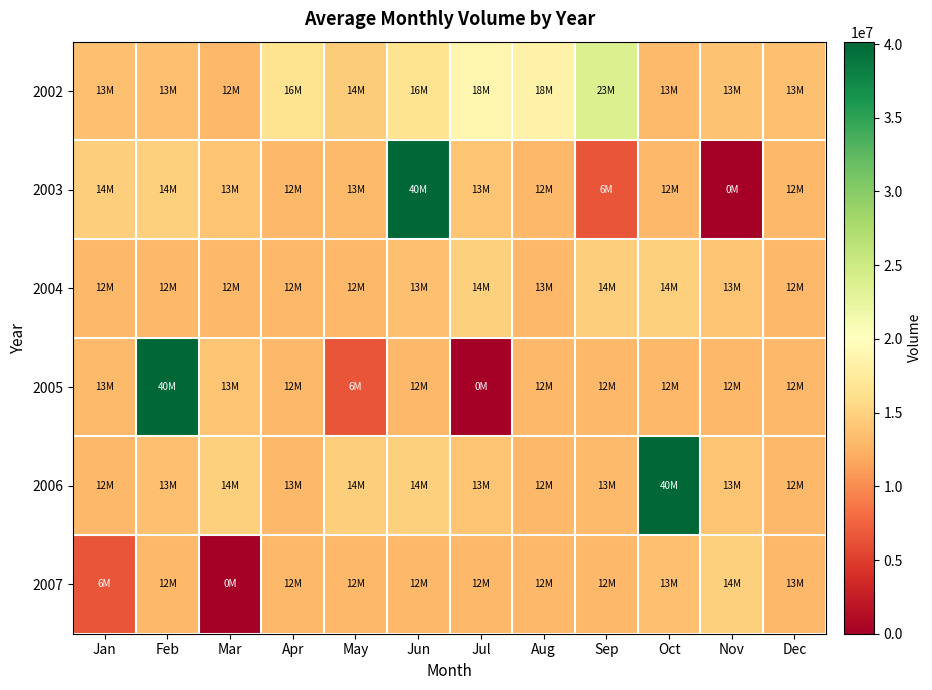

What is the spread (max minus min) of values at Dec?

595200